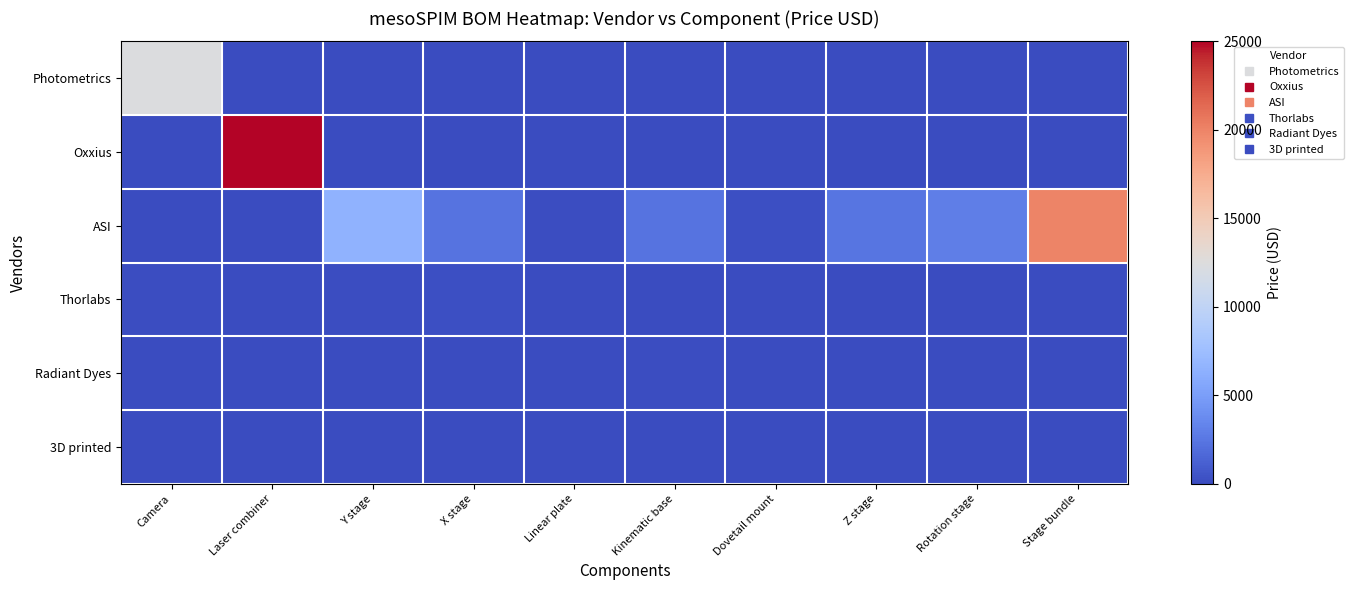

Reading left to right, transcribe all the data shown in this chart.

Photometrics: Camera=12350	Laser combiner=0	Y stage=0	X stage=0	Linear plate=0	Kinematic base=0	Dovetail mount=0	Z stage=0	Rotation stage=0	Stage bundle=0
Oxxius: Camera=0	Laser combiner=25000	Y stage=0	X stage=0	Linear plate=0	Kinematic base=0	Dovetail mount=0	Z stage=0	Rotation stage=0	Stage bundle=0
ASI: Camera=0	Laser combiner=0	Y stage=6500	X stage=2250	Linear plate=160	Kinematic base=2250	Dovetail mount=230	Z stage=2425	Rotation stage=3000	Stage bundle=19965
Thorlabs: Camera=108	Laser combiner=0	Y stage=140	X stage=216	Linear plate=43	Kinematic base=29	Dovetail mount=0	Z stage=0	Rotation stage=0	Stage bundle=0
Radiant Dyes: Camera=0	Laser combiner=0	Y stage=0	X stage=0	Linear plate=0	Kinematic base=195	Dovetail mount=0	Z stage=0	Rotation stage=0	Stage bundle=0
3D printed: Camera=0	Laser combiner=0	Y stage=0	X stage=0	Linear plate=10	Kinematic base=0	Dovetail mount=0	Z stage=0	Rotation stage=0	Stage bundle=0